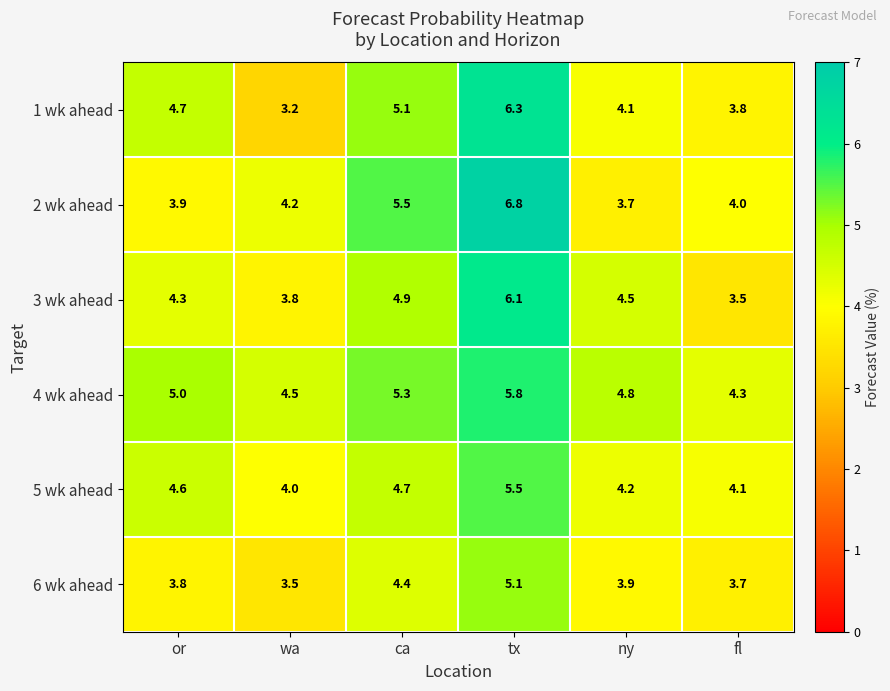

At which category does the chart reach its peak across all series?

tx